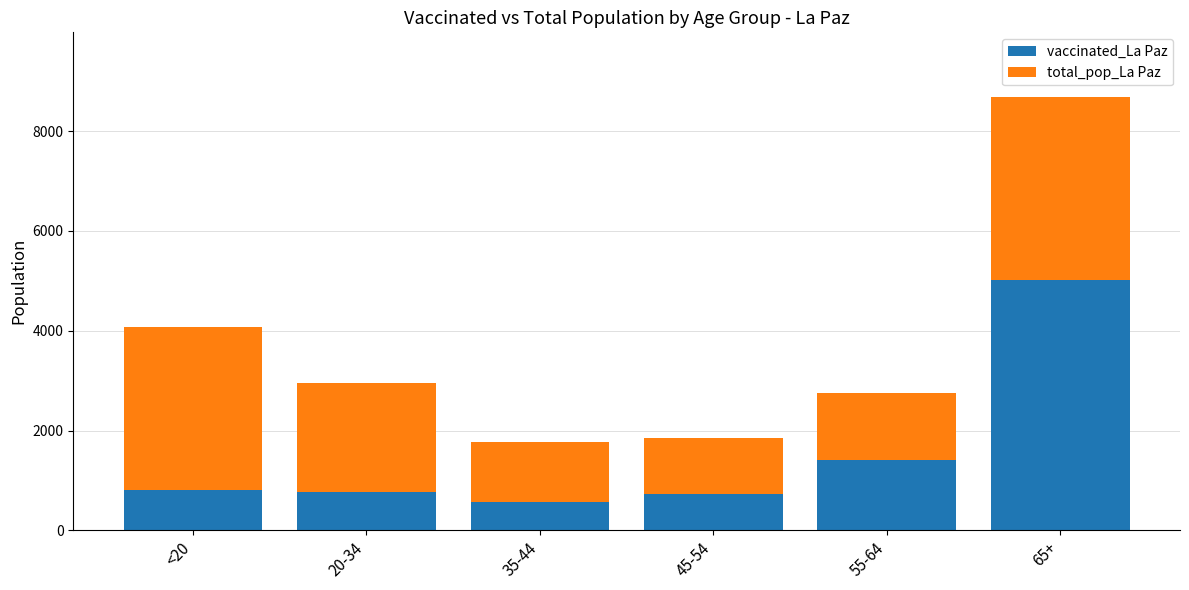

Which category has the highest value in the vaccinated_La Paz series?

65+